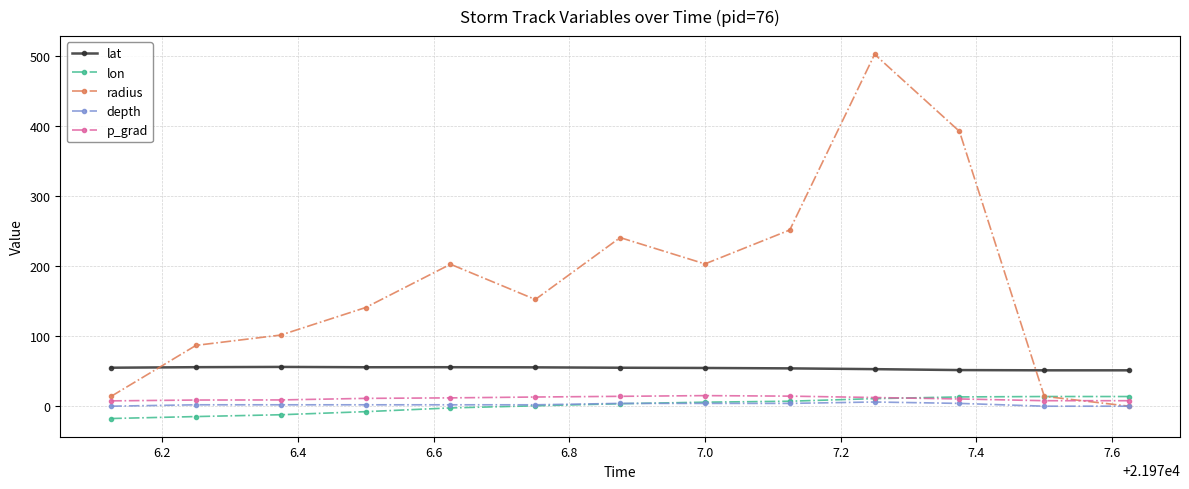

True or false: p_grad and lat cross at least once.

False